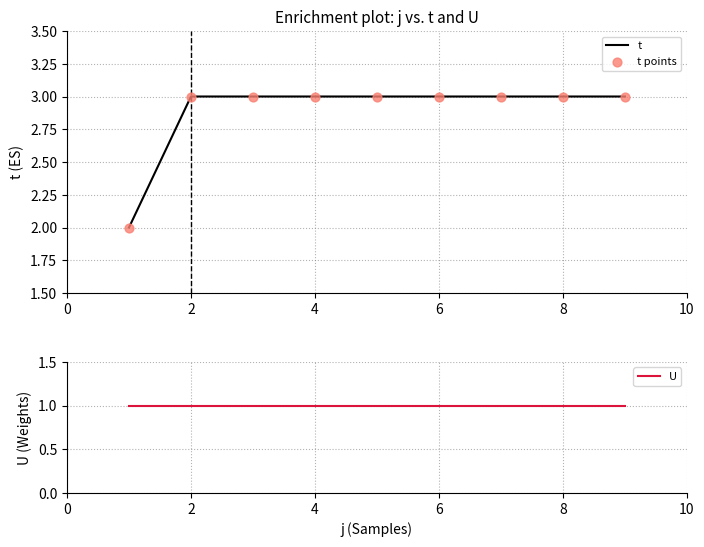

The t series shows 2 at 4. True or false?

False